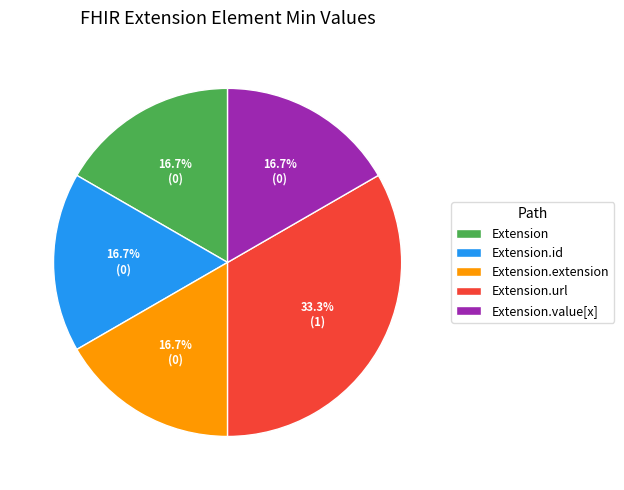

How many segments does this pie chart have?

5